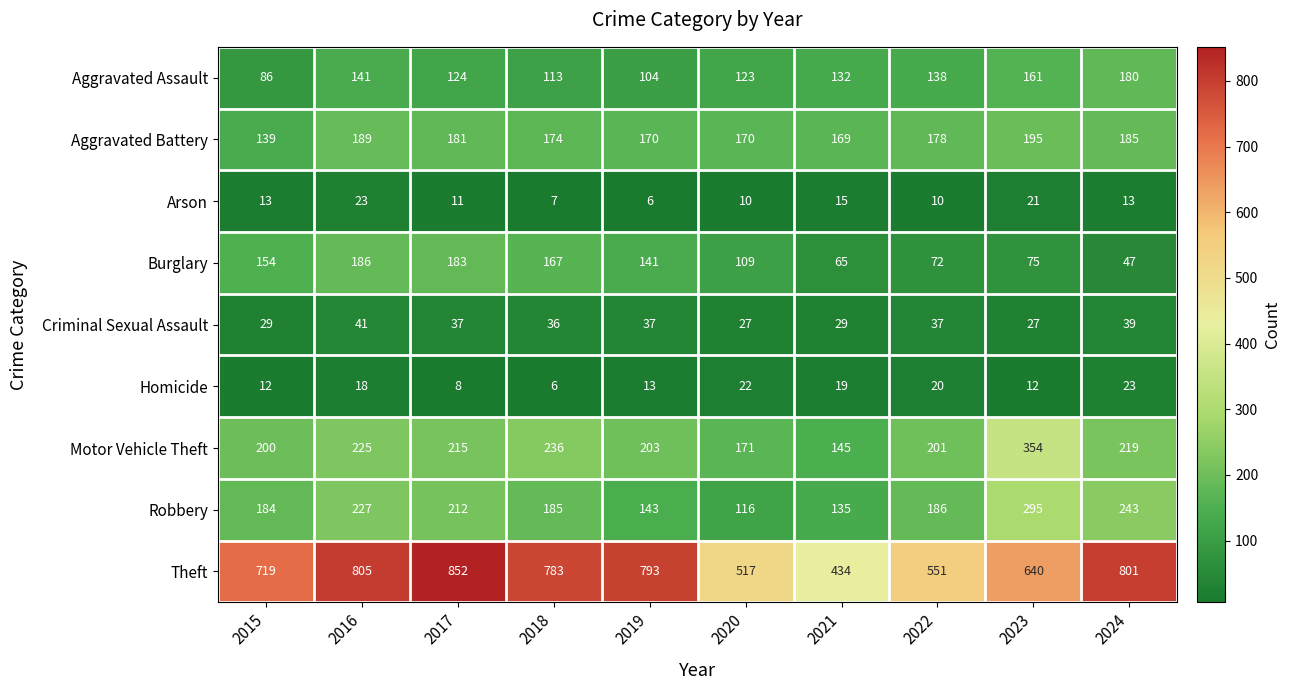

Which series has the largest total across all categories?

Theft